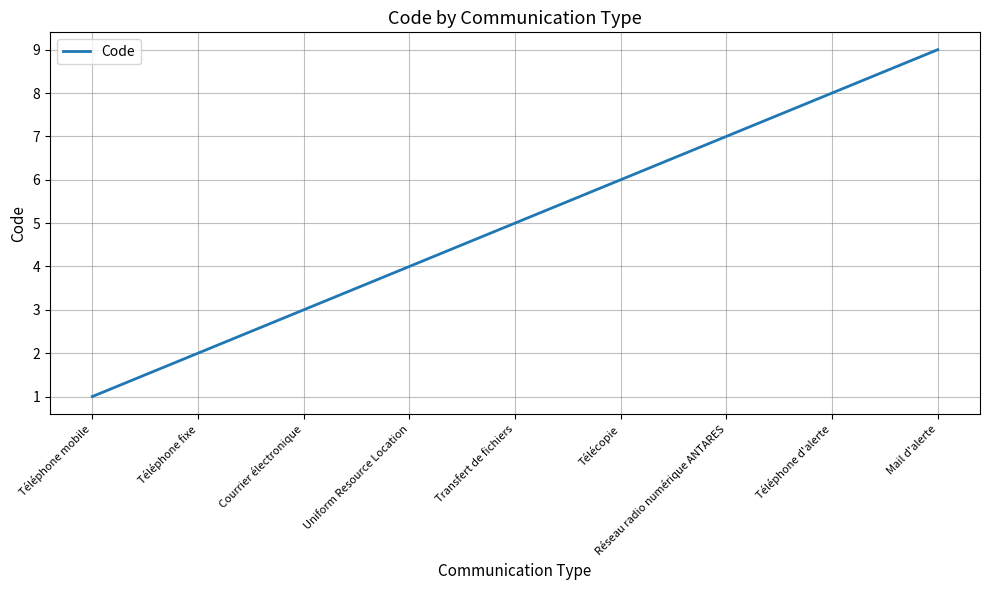

Read the value at Transfert de fichiers.

5